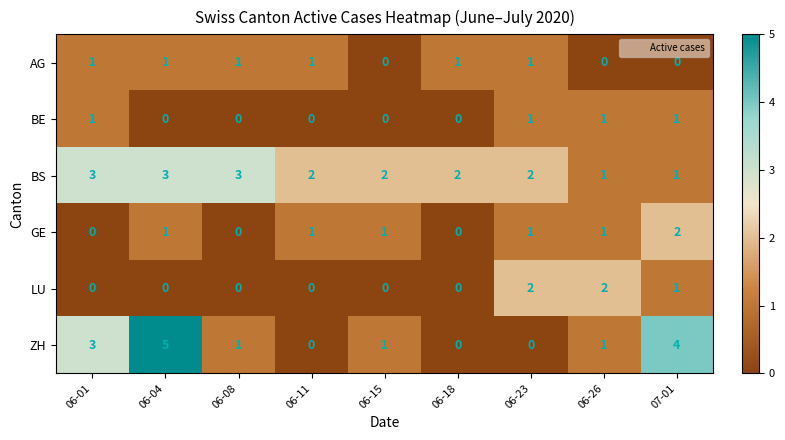

Count the number of categories in the chart.

9